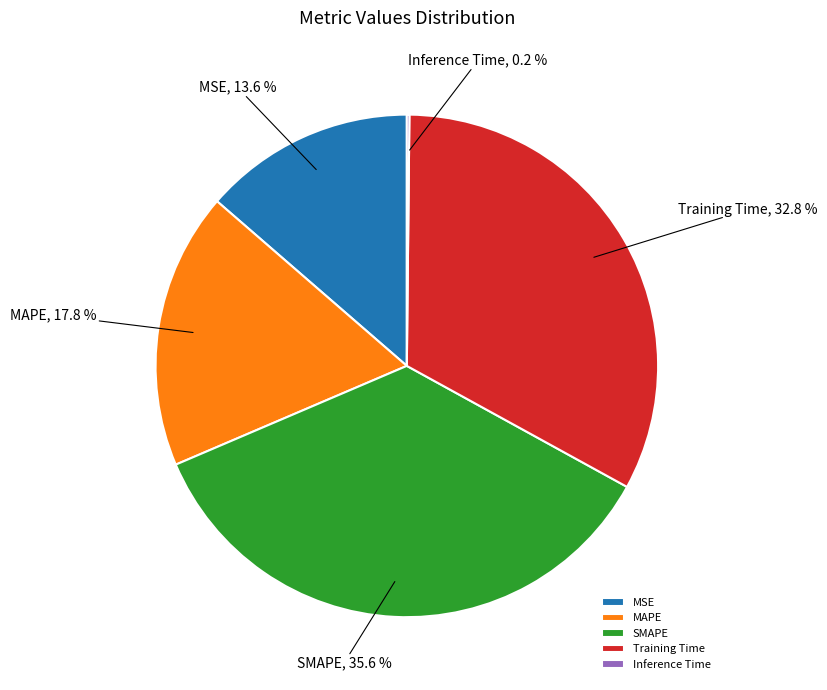

Between MAPE and Training Time, which is larger?

Training Time